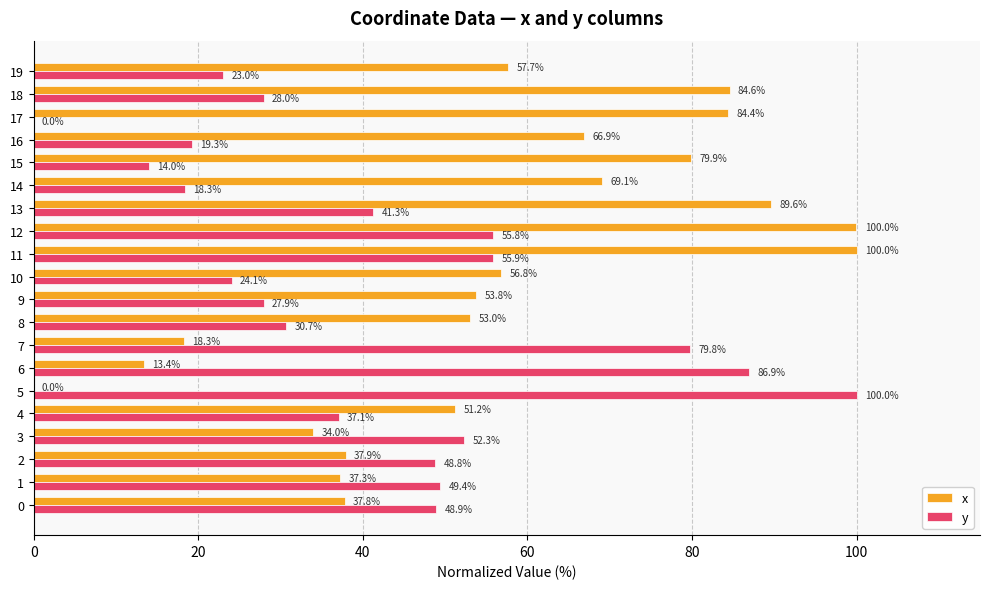

The y series shows 55.8 at 12. True or false?

True